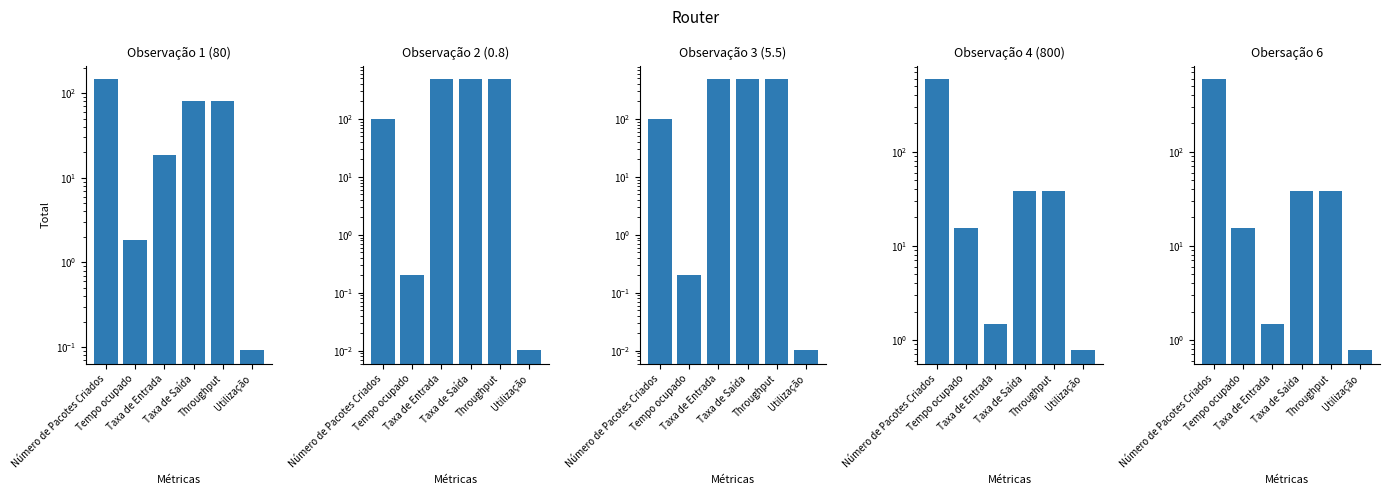

What is the approximate value of Obersação 6 at Throughput?

38.2